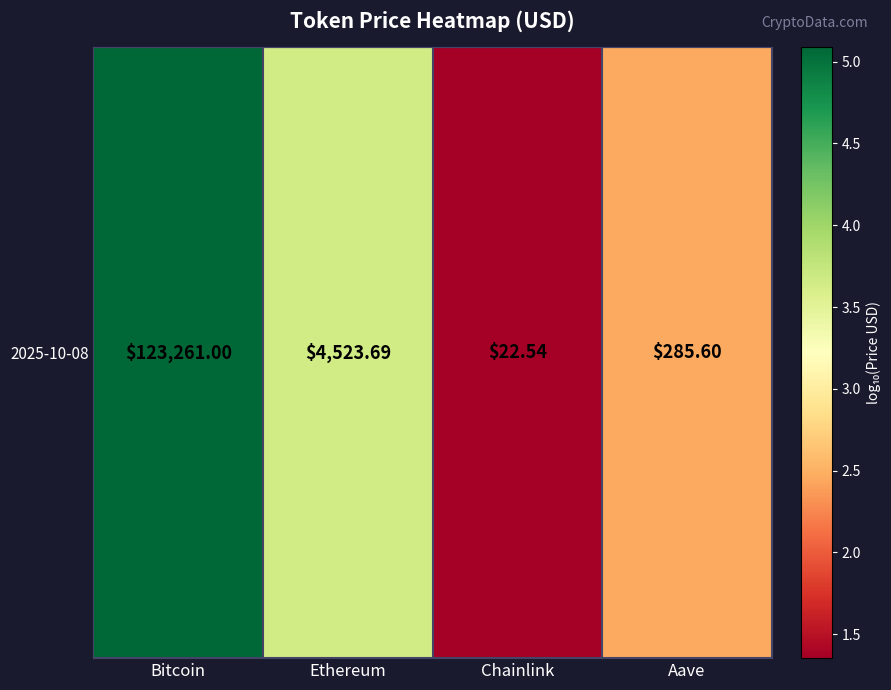

The value at Chainlink is 1.8. True or false?

False